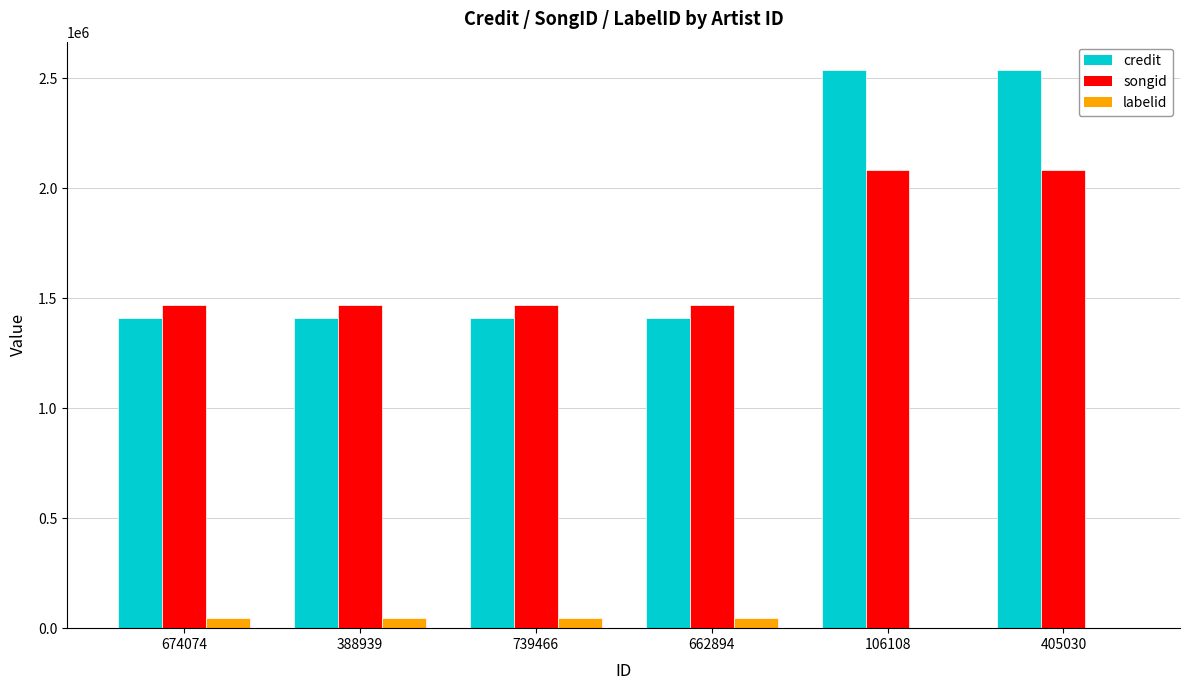

Are the bars grouped side by side (vs. stacked)?

Yes